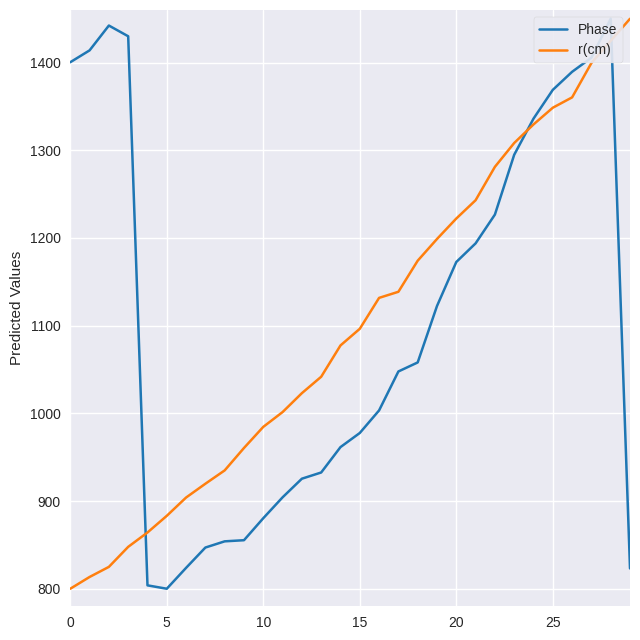

What are all the series names shown in the legend?

Phase, r(cm)